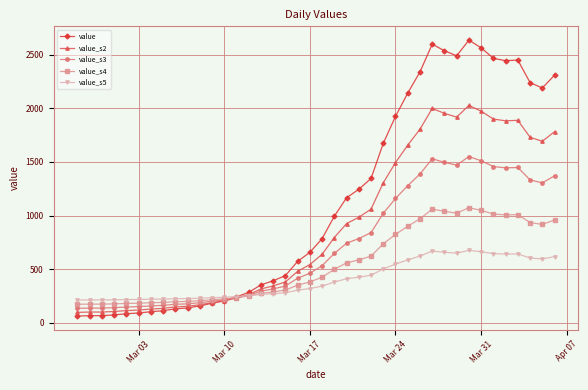

Rank the series by their maximum value, from highest to lowest.

value, value_s2, value_s3, value_s4, value_s5